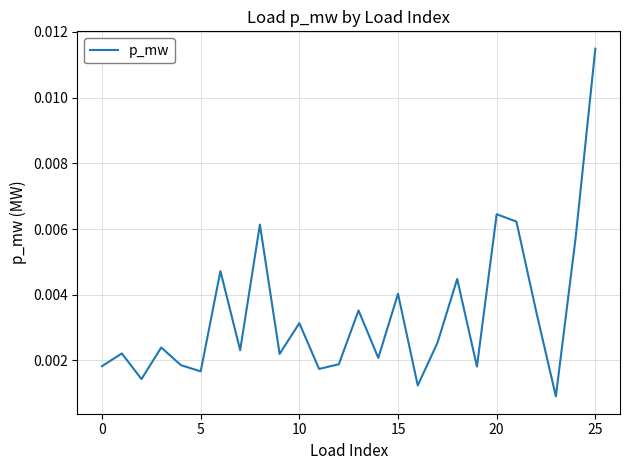

How many lines are shown in the chart?

1